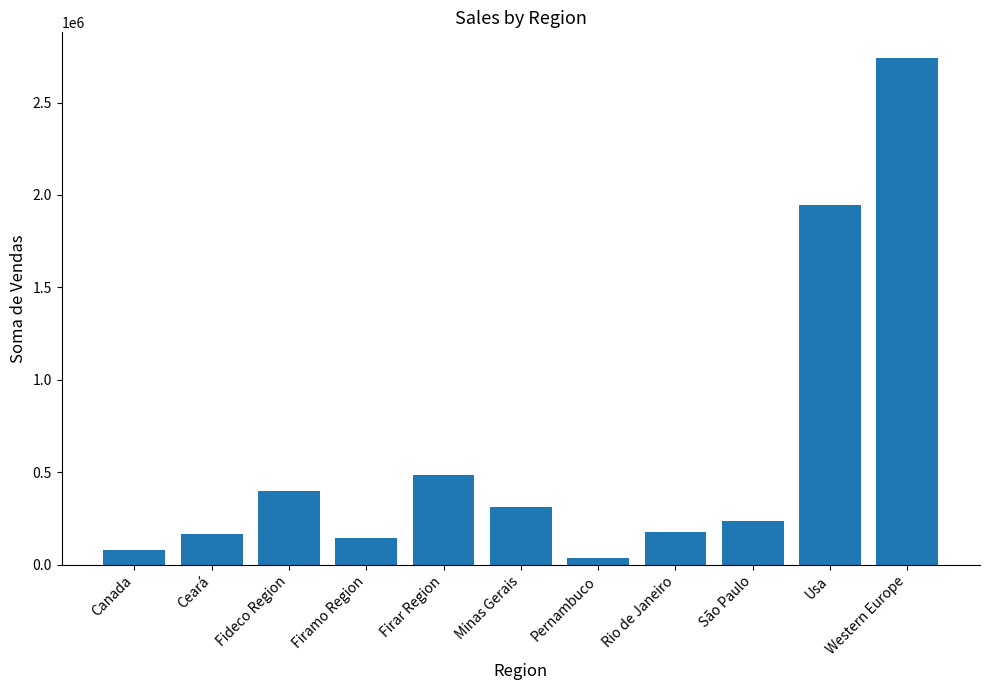

True or false: the data shows 314279.4 at Minas Gerais.

True